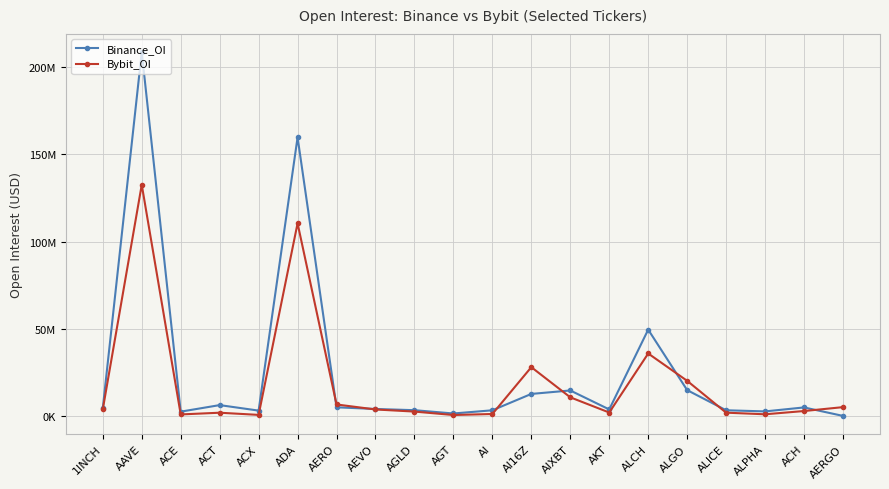

What position from the left is AIXBT?

13